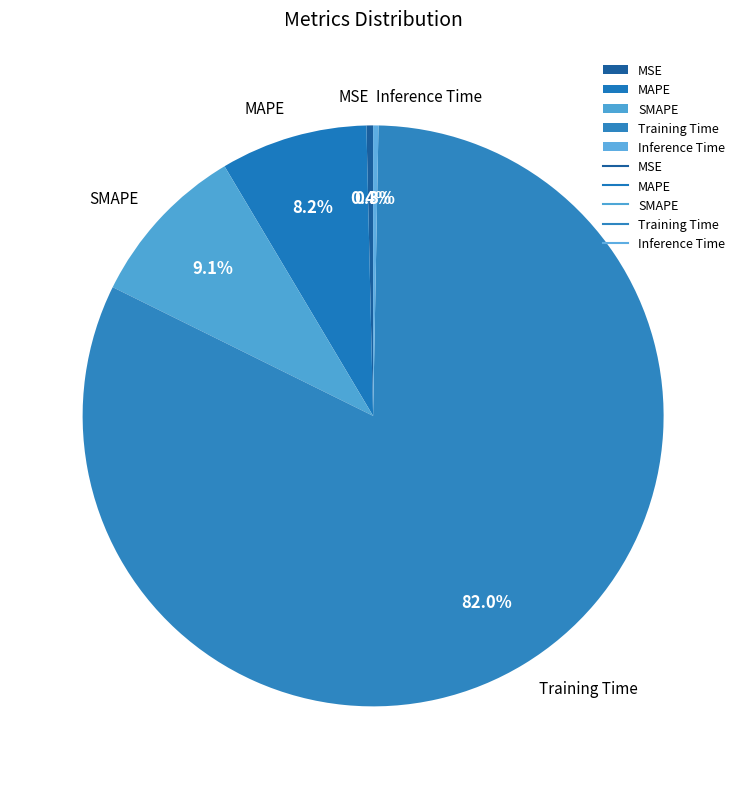

How many slices are in this pie chart?

5